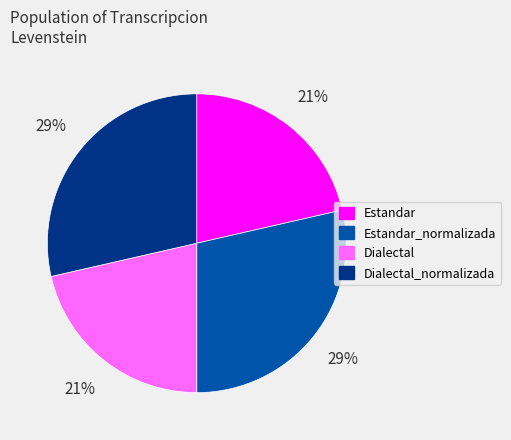

Does any single category account for the majority?

No